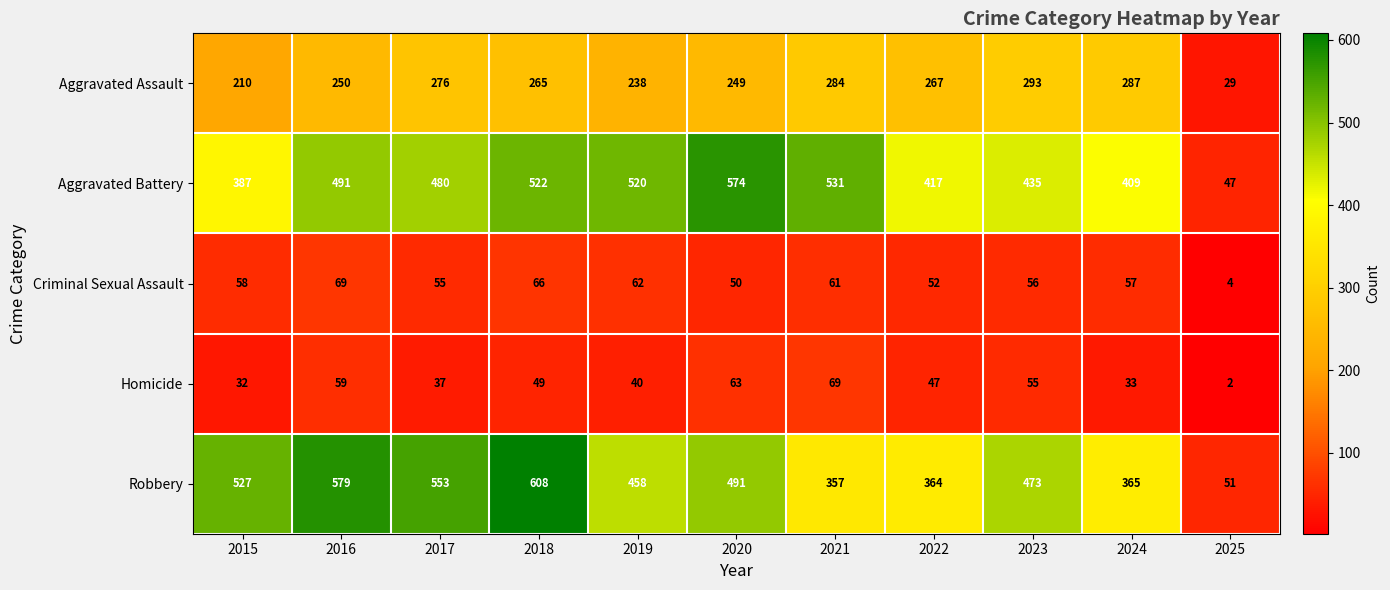

Which category has the highest value across all series?

2018